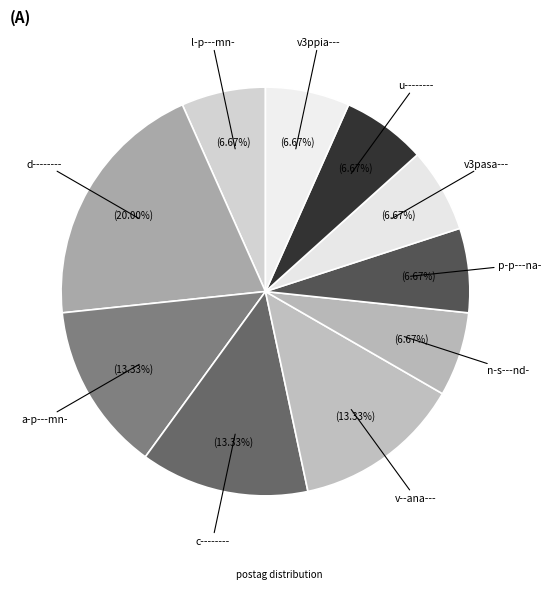

Which slice is the largest?

d--------